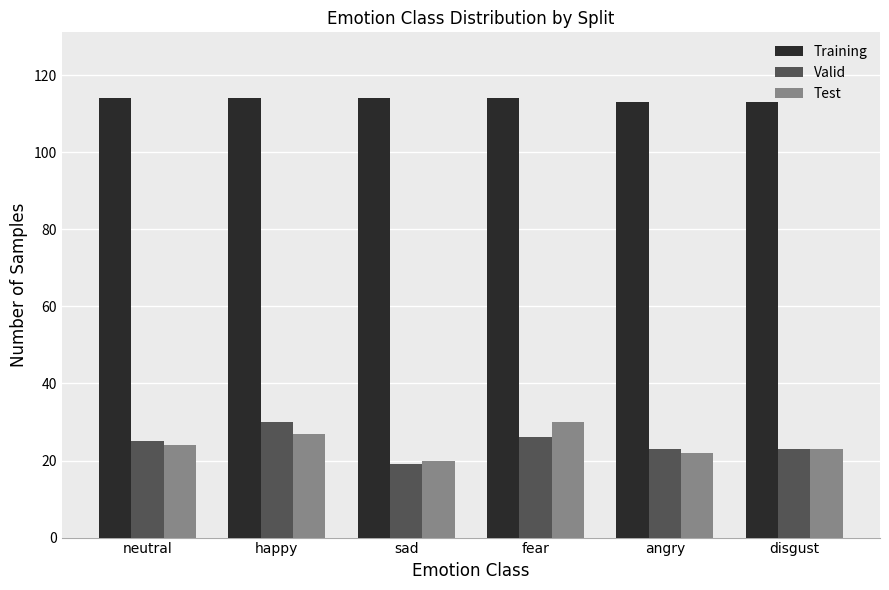

What are all the series names shown in the legend?

Training, Valid, Test